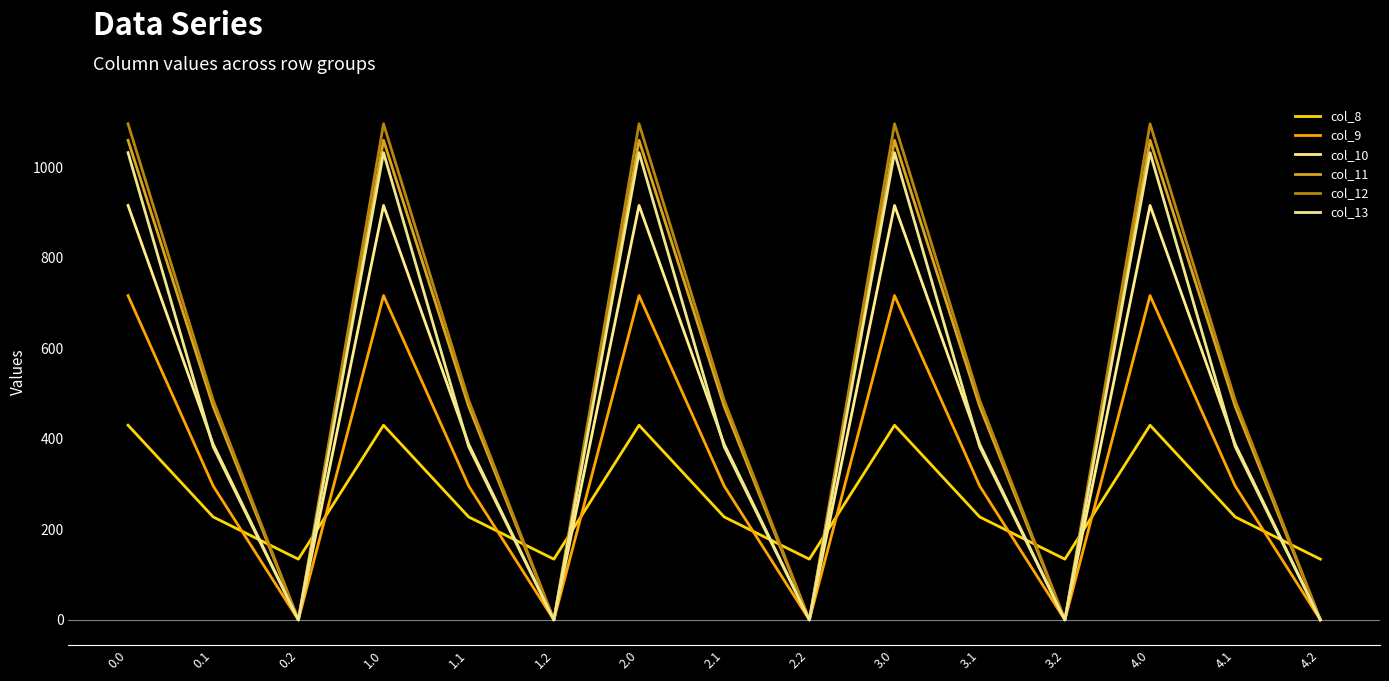

How many lines are shown in the chart?

6